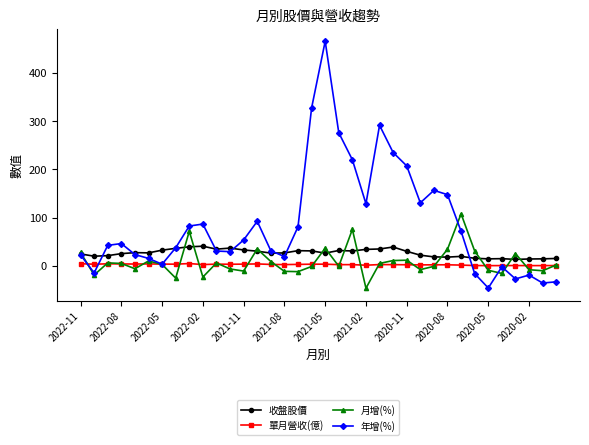

At how many categories does at least one series exceed 248?

4